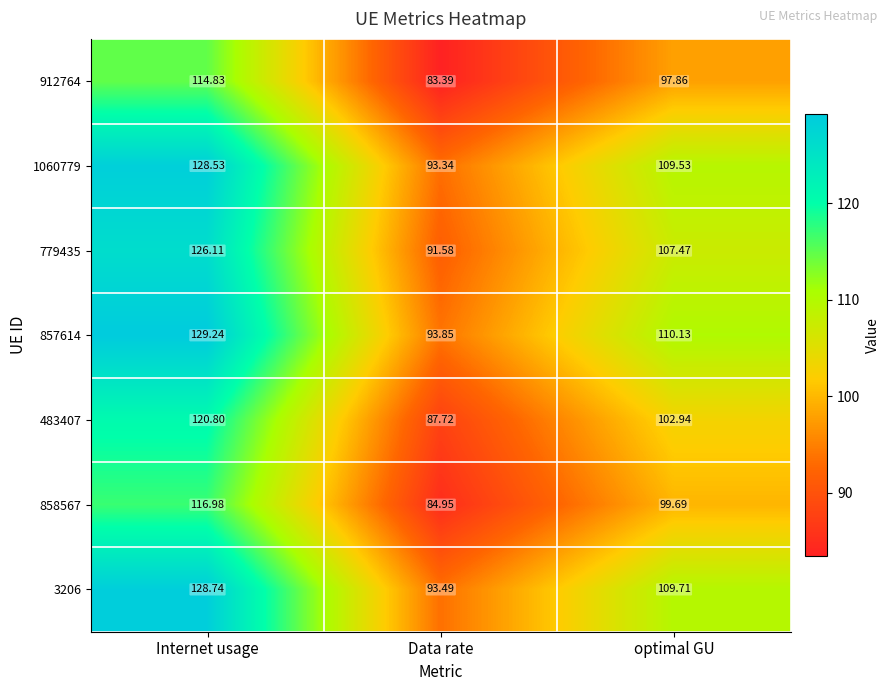

At which category does the chart reach its peak across all series?

Internet usage